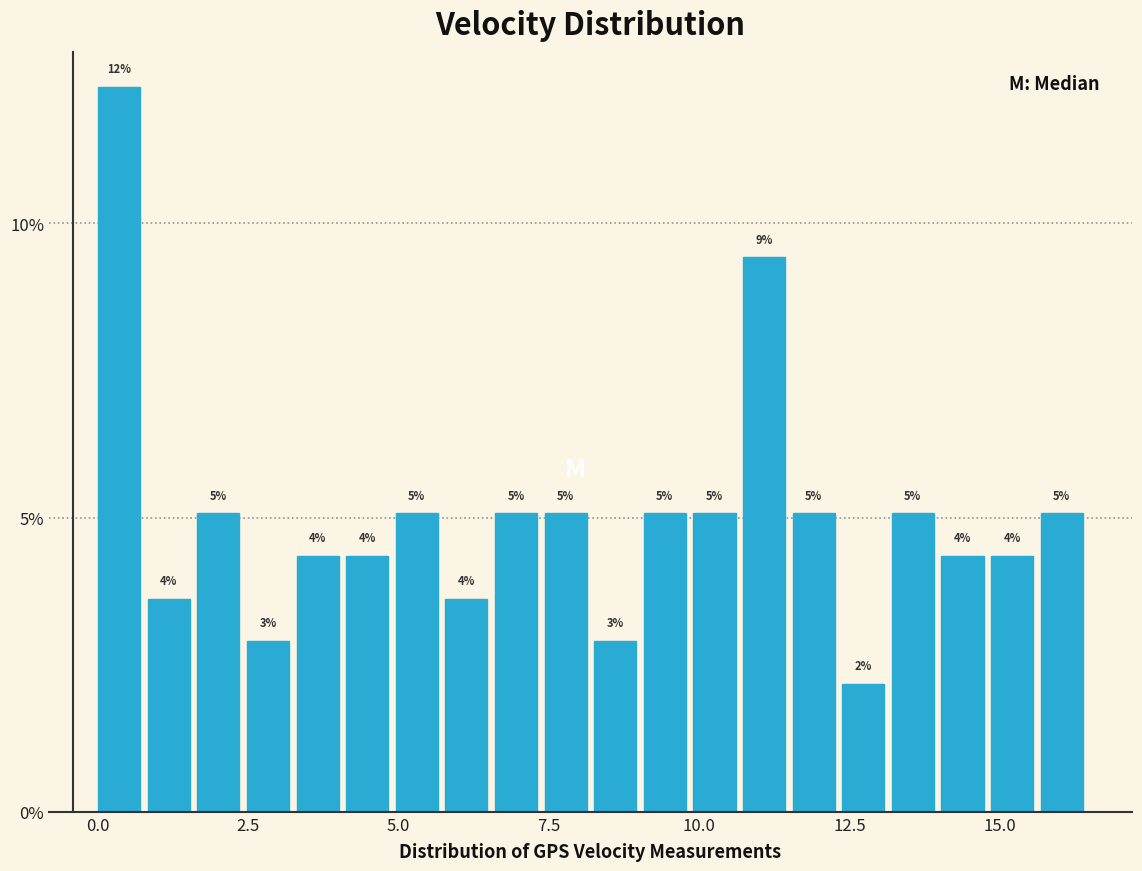

Around what value on the x-axis is the tallest bar? Give the approximate position of its centre, as read against the axis.

0.5